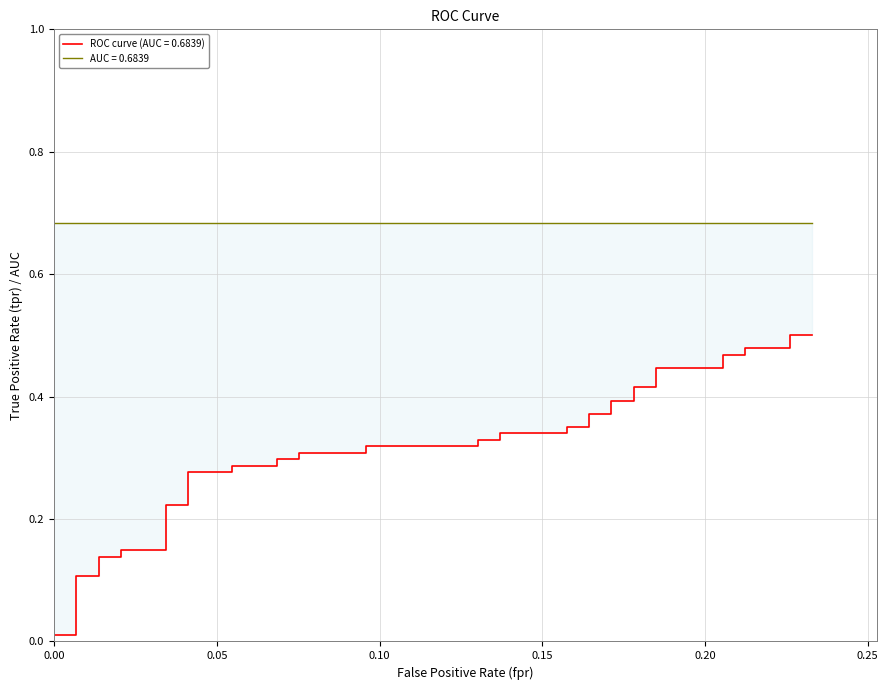

What is the average value?

0.3